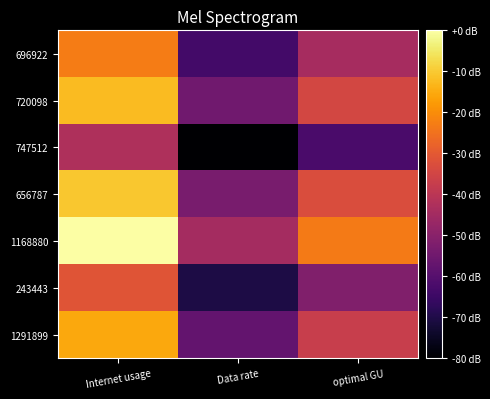

Which series has the largest range (max minus min)?

1168880